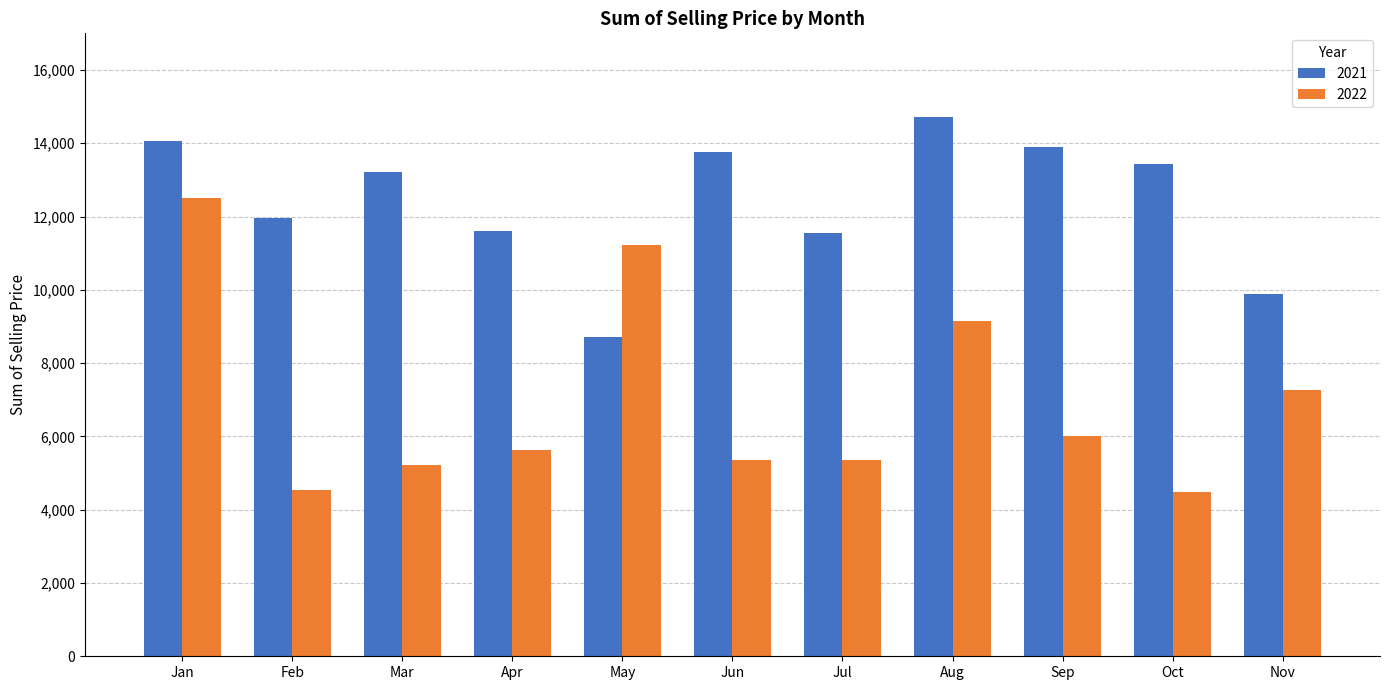

List the series in order of their peak value, lowest first.

2022, 2021